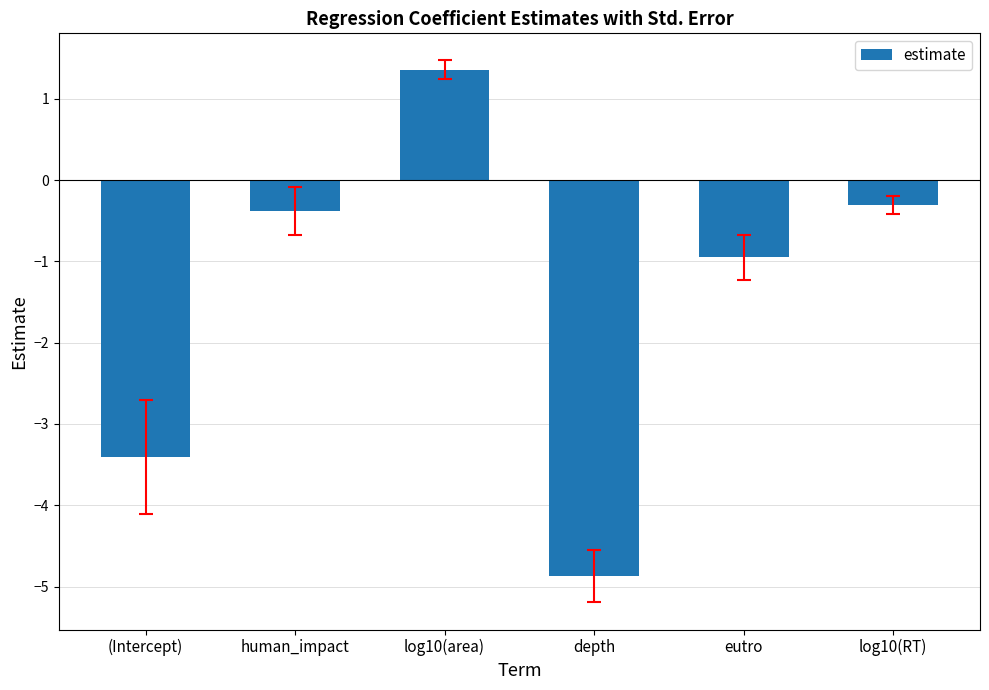

Which category has the lowest value across all series?

depth